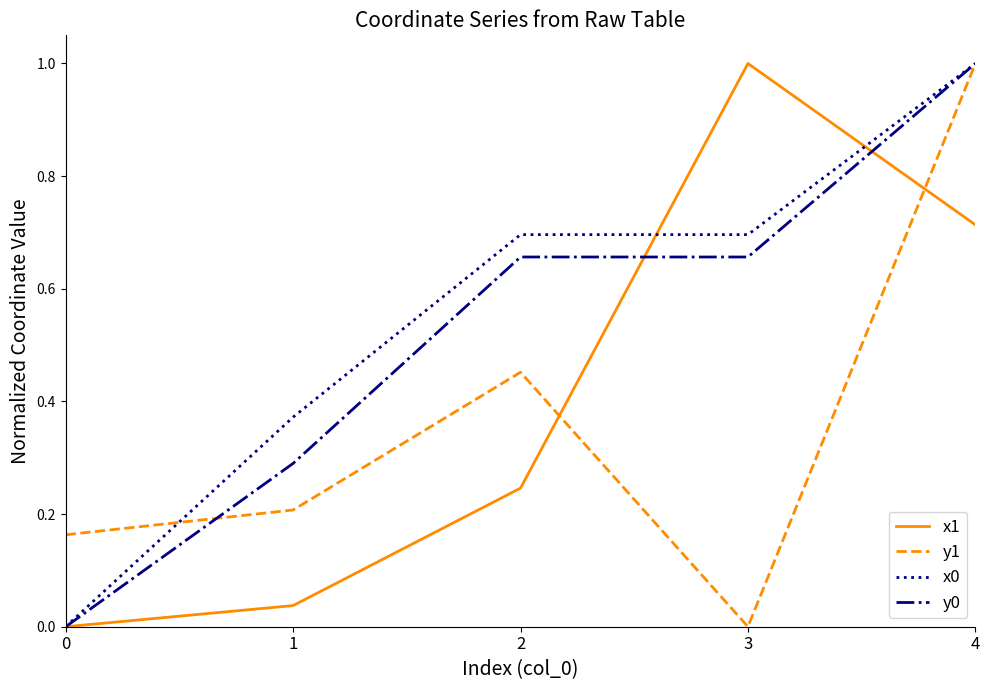

At how many categories does at least one series exceed 0?

5